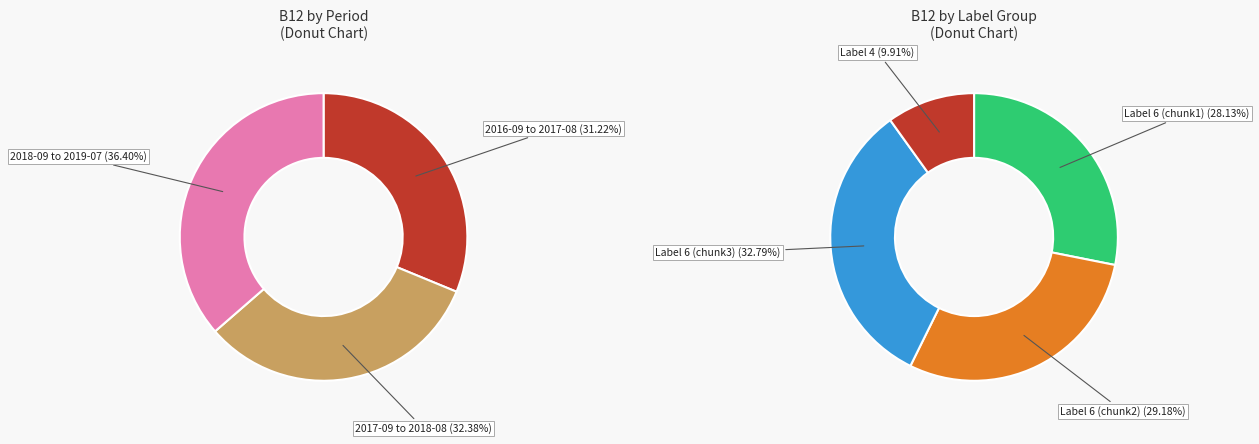

Combined, do 9 and 8 account for over 50%?

No